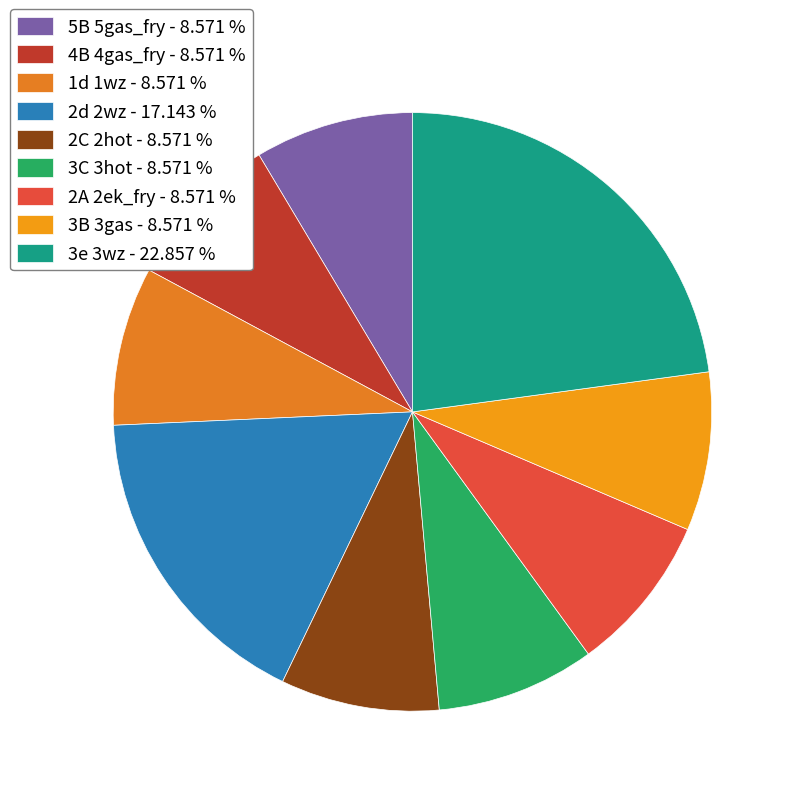

What is the total percentage of 2C 2hot and 2d 2wz?

25.7%